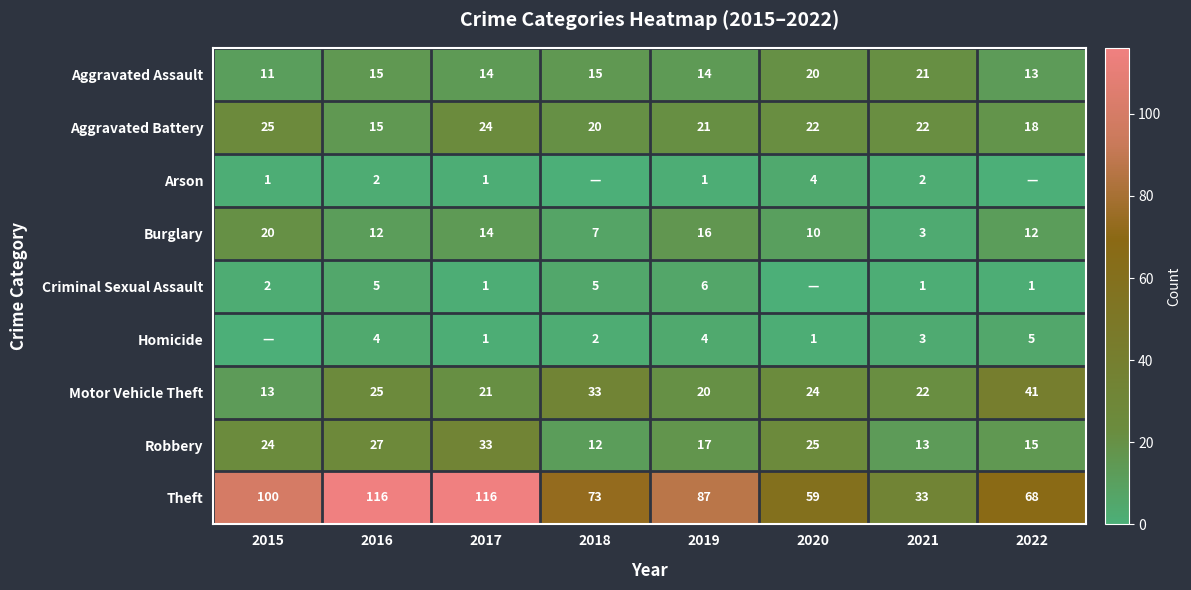

What is the difference between the Burglary values at 2018 and 2019?

9